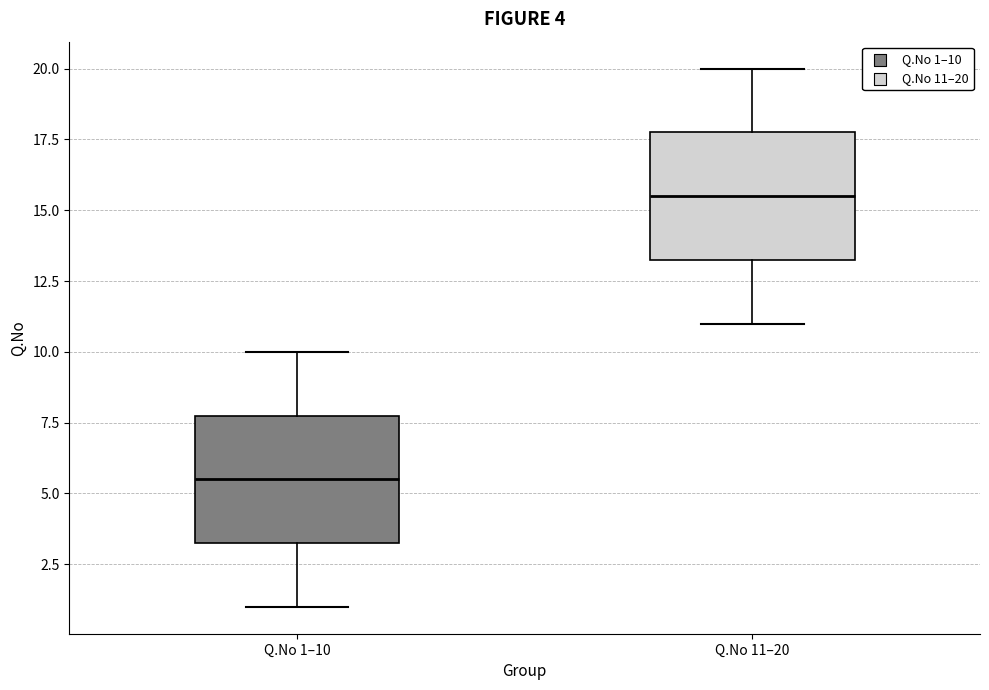

Which box has the lowest median line?

Q.No 1–10